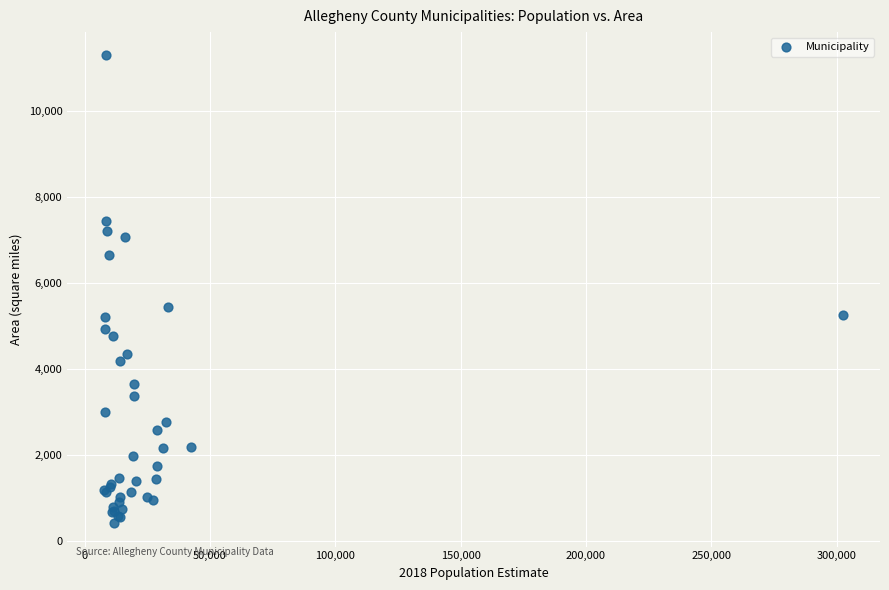

What Y value in the scatter plot is closest to 5848?

5443.5